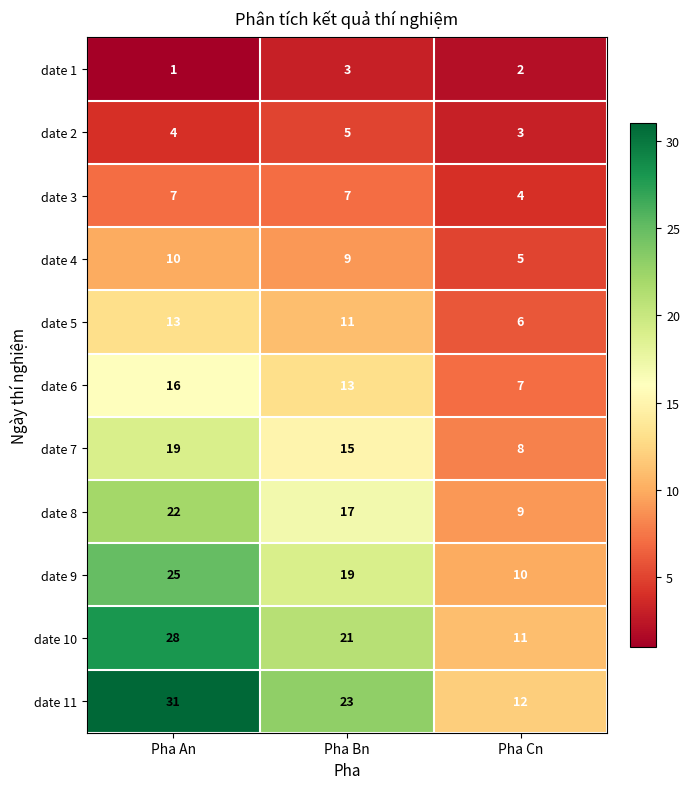

True or false: date 3 has a value of 7 at Pha An.

True